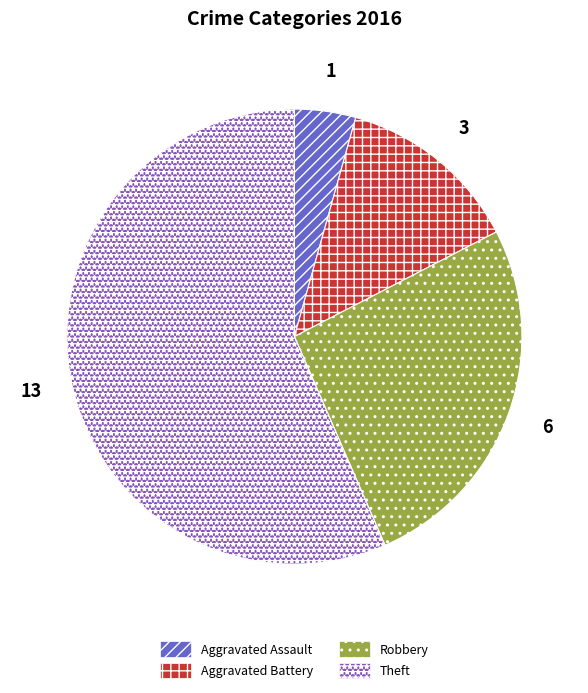

Rank the categories by value from lowest to highest.

Aggravated Assault, Aggravated Battery, Robbery, Theft